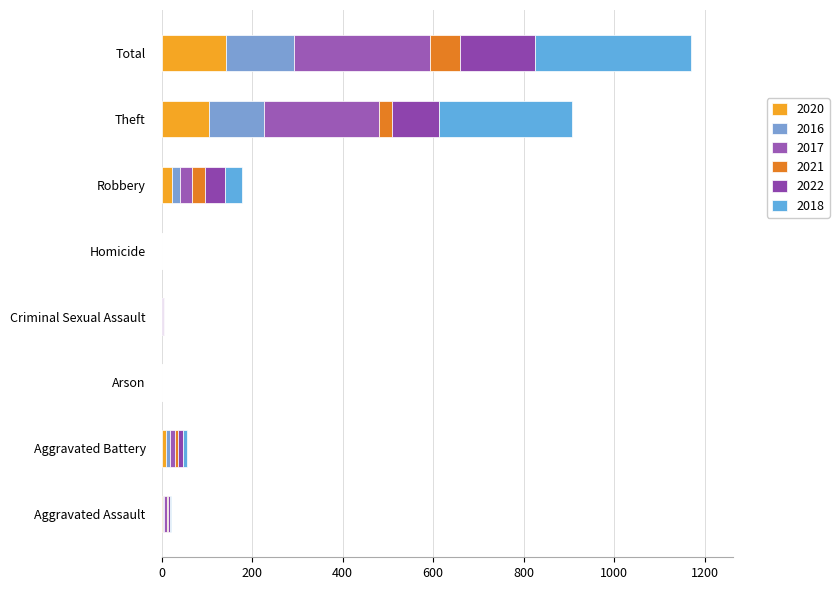

How many distinct data groups are displayed?

6